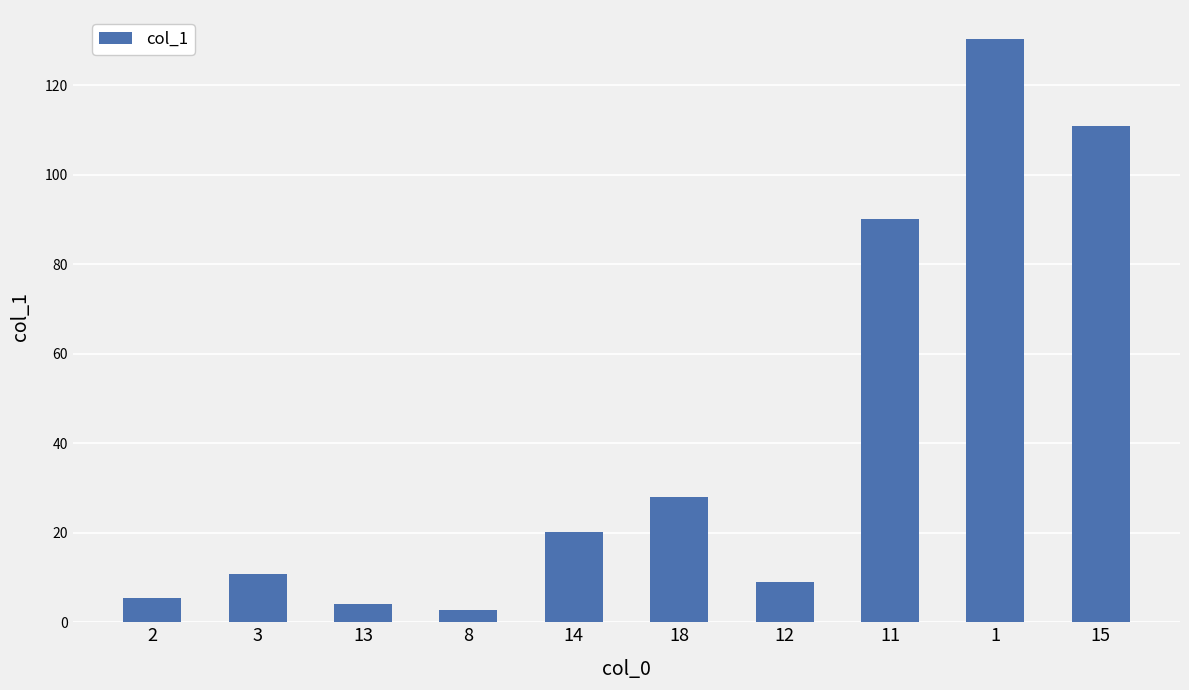

At which label does the data first exceed 20?

14